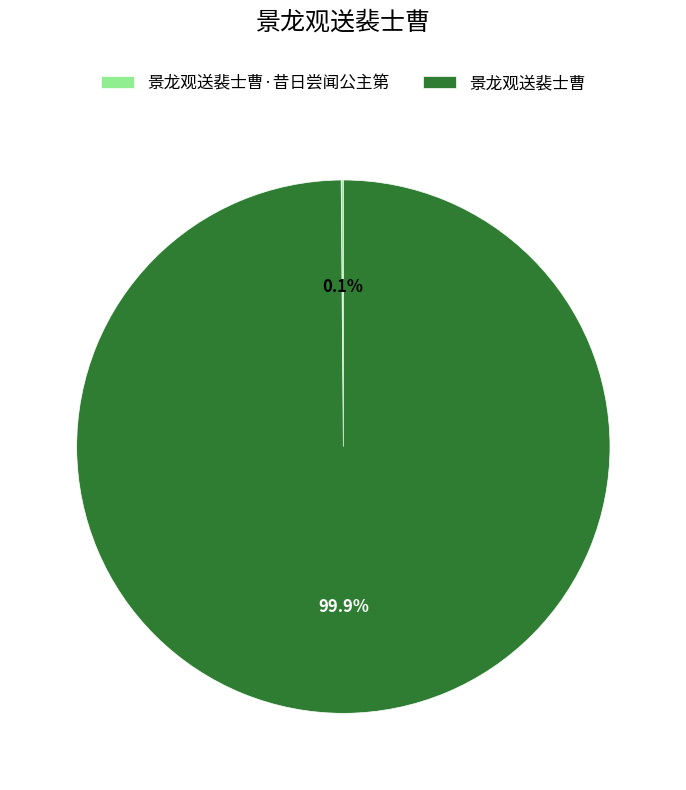

True or false: 景龙观送裴士曹 accounts for 100% of the total.

True